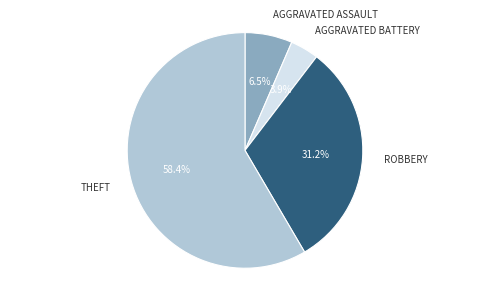

Is there any slice that represents more than half of the pie?

Yes